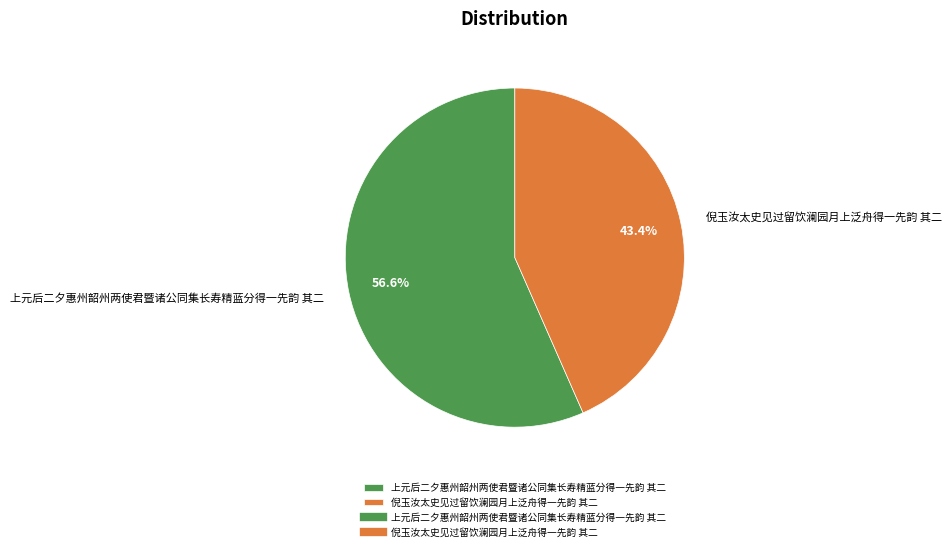

To the nearest percent, what is the average slice percentage?

50%